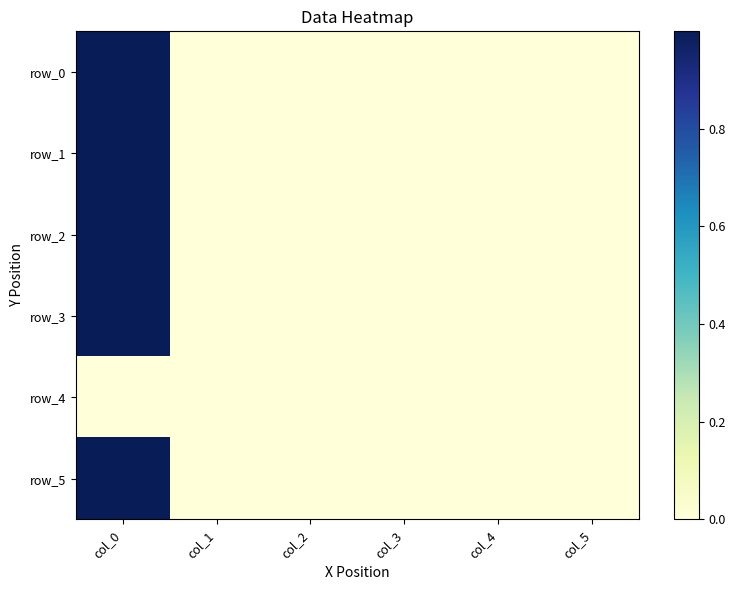

The value of row_0 at col_0 is 1.0. True or false?

True